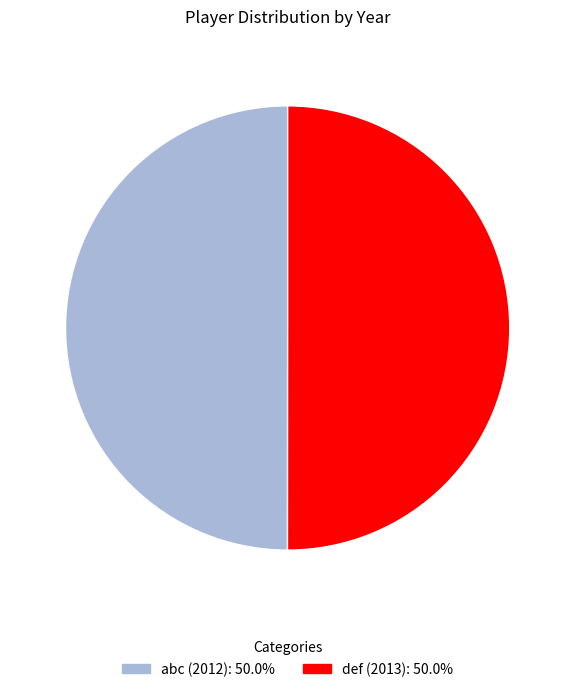

Combined, do abc and def account for over 50%?

Yes